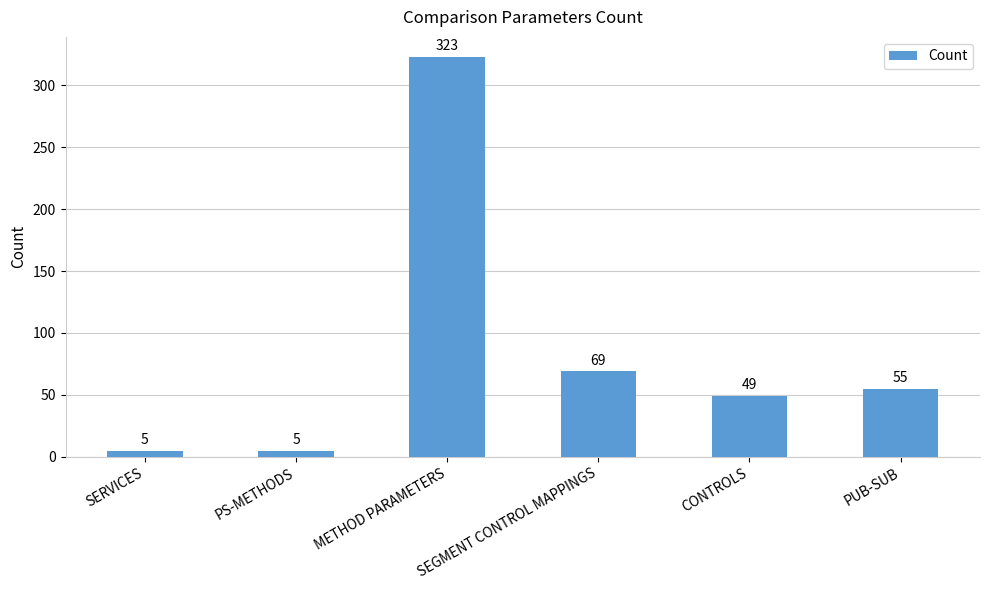

What is the value of the 6th bar from the left?

55